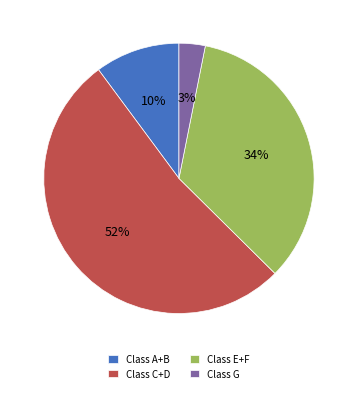

To the nearest percent, what percentage of the pie is Class E+F?

34%